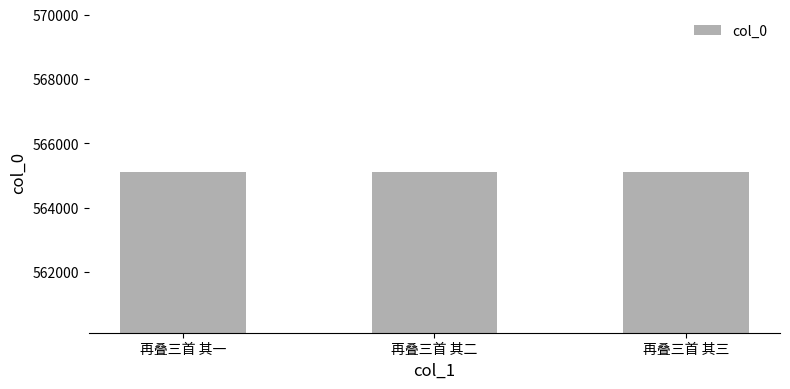

What is the approximate value at 再叠三首 其二?

565108